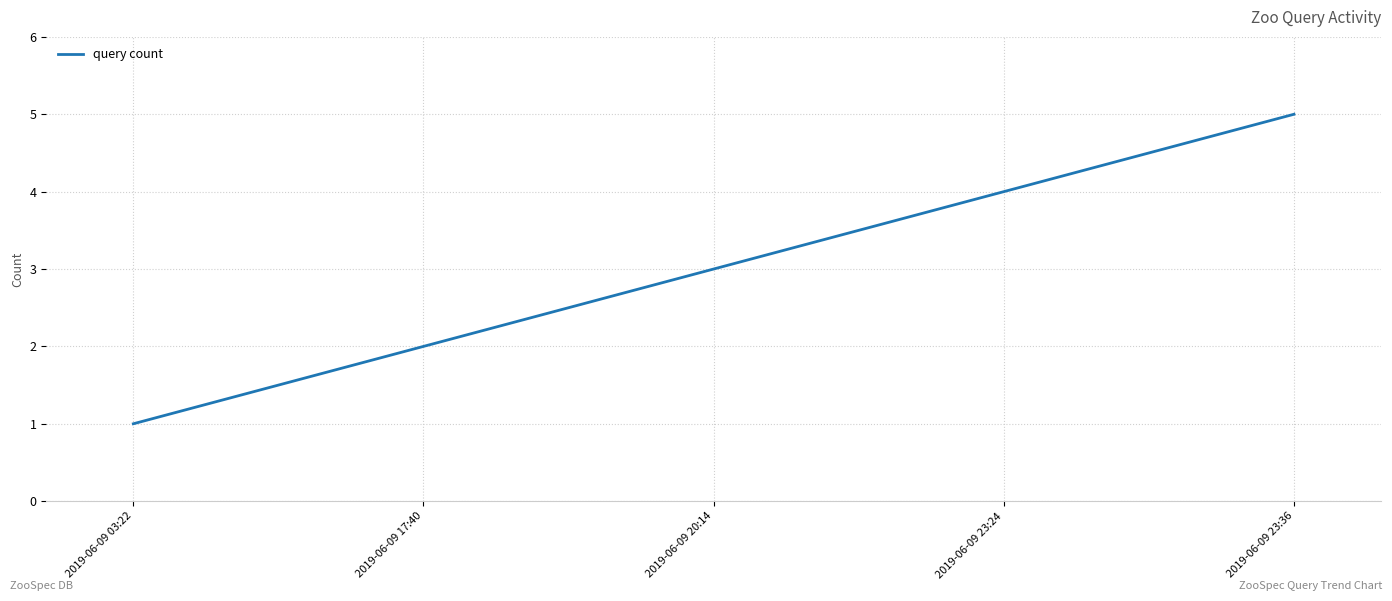

At which label is the value closest to 3?

2019-06-09 20:14